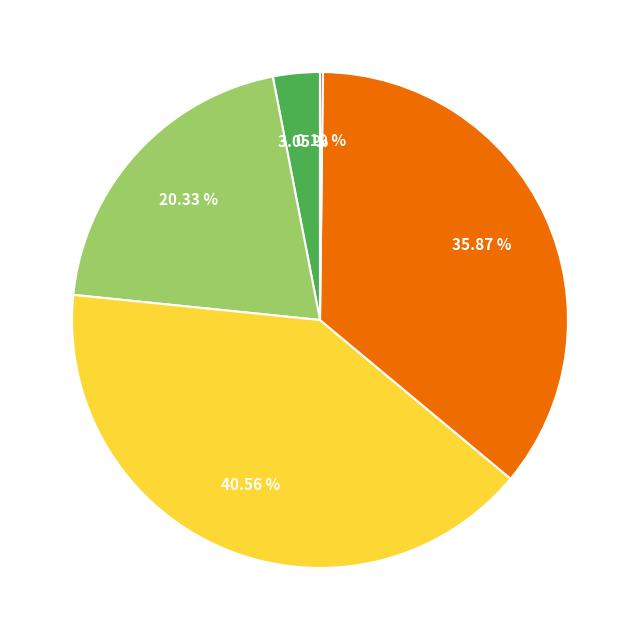

Does any single category account for the majority?

No